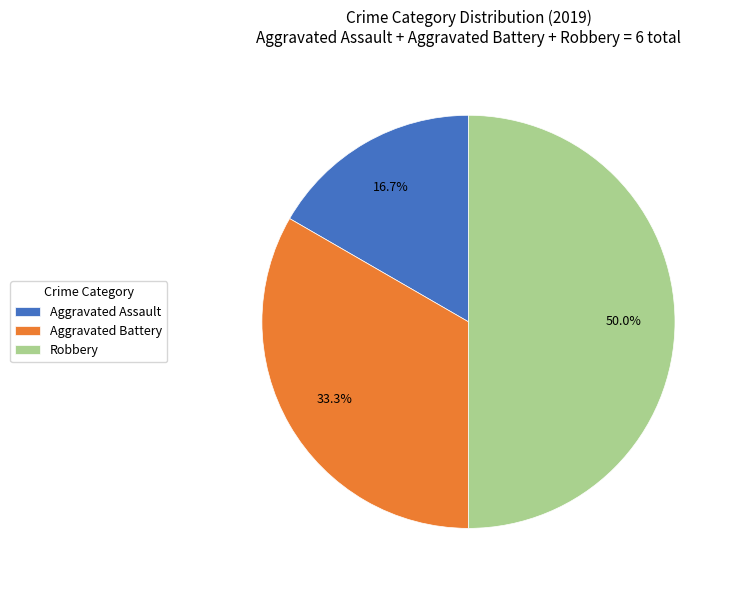

Which slice is the smallest?

Aggravated Assault